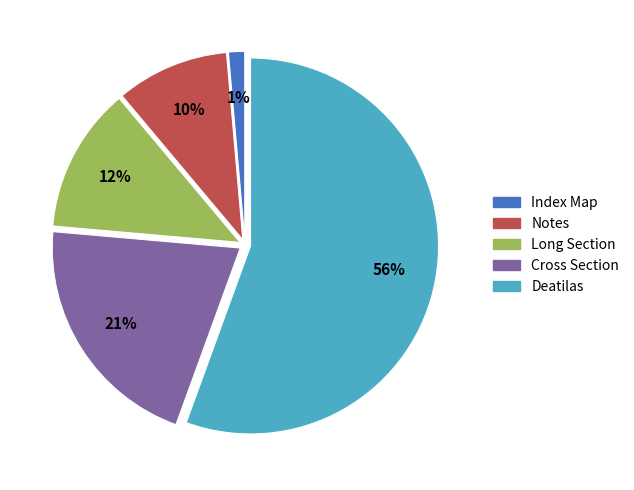

Count the number of slices in the pie.

5